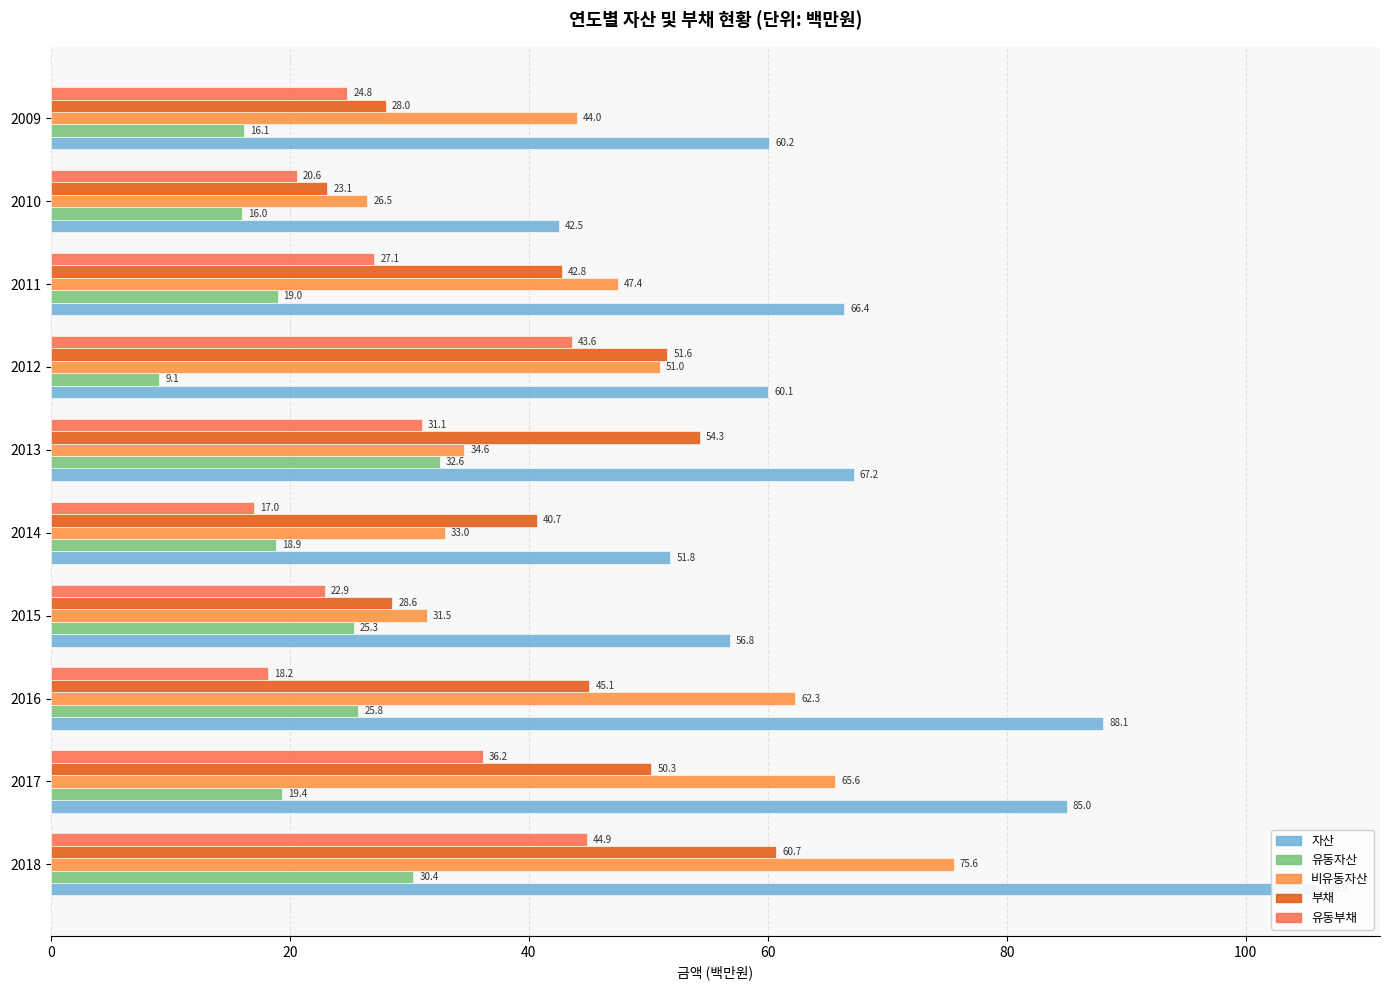

The value of 유동자산 at 2011 is 19.0. True or false?

True